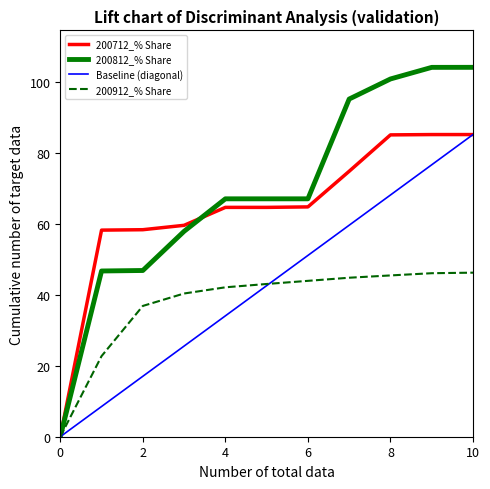

List the series in order of their overall mean, highest first.

200812_% Share, 200712_% Share, Baseline (diagonal), 200912_% Share